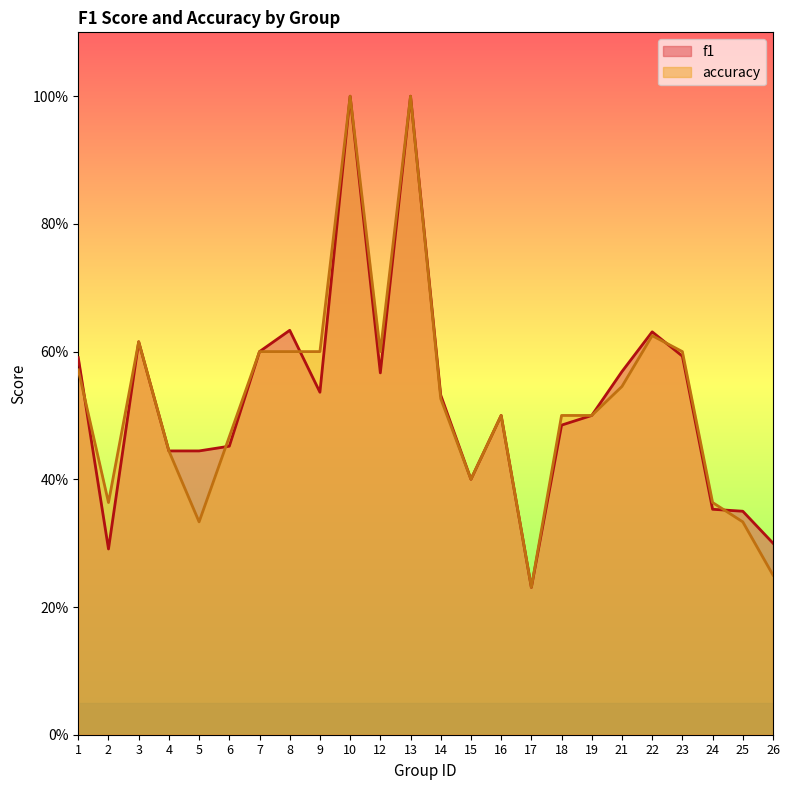

Between 17 and 16, which is larger?

16